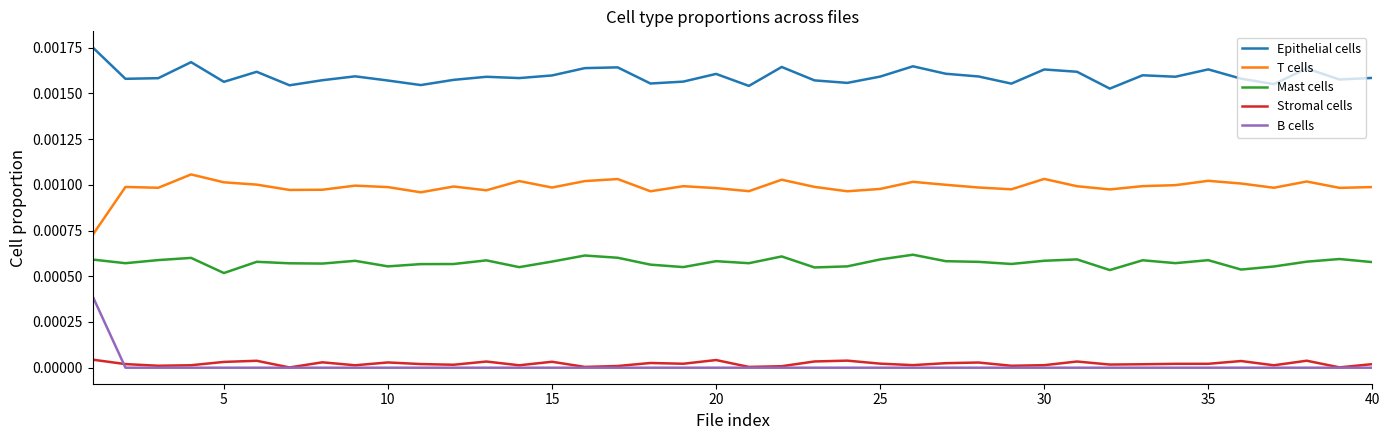

Which series has the largest total across all categories?

Epithelial cells